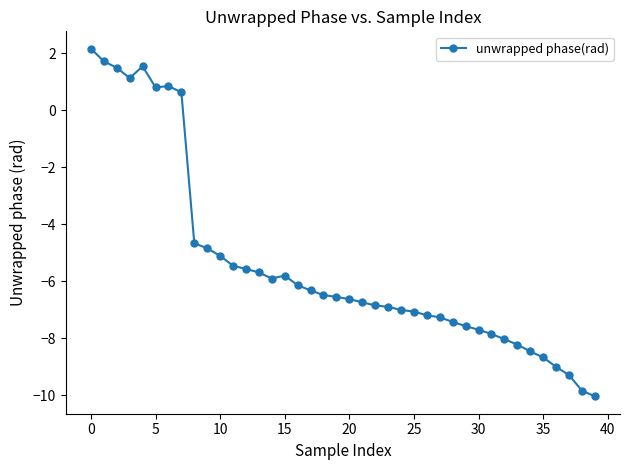

What is the value of the 3rd point from the left?

1.5